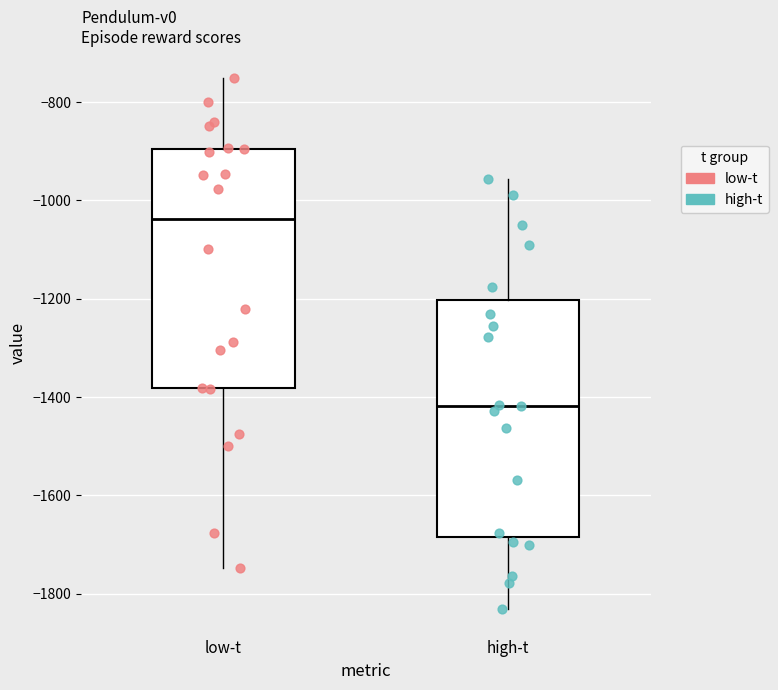

Which box's median line is the lowest?

high-t